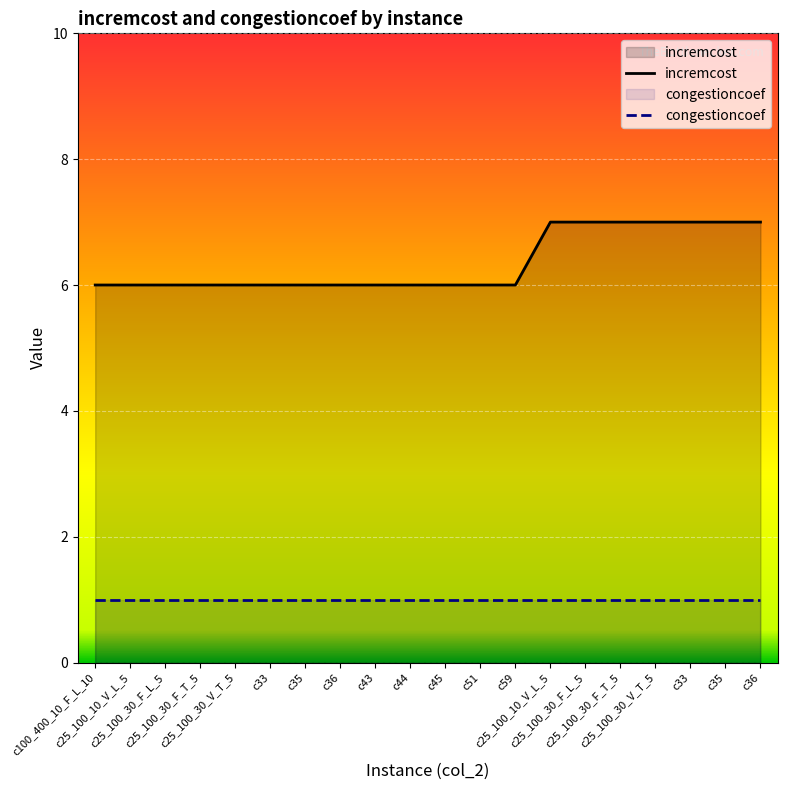

Approximately how many times larger is the value at c36 compared to c25_100_30_F_L_5?

1.0